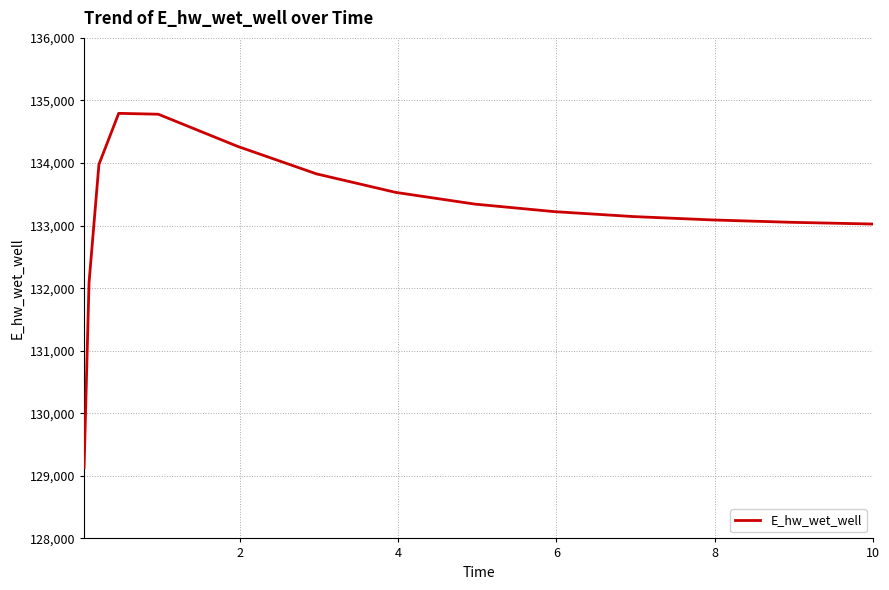

Count the number of data series in this chart.

1